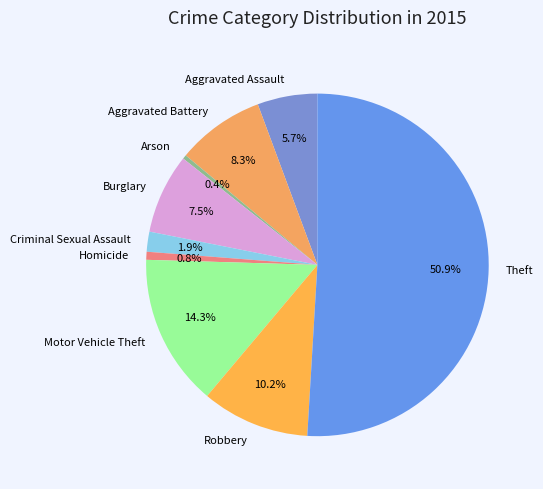

Which category has the biggest portion of the pie?

Theft